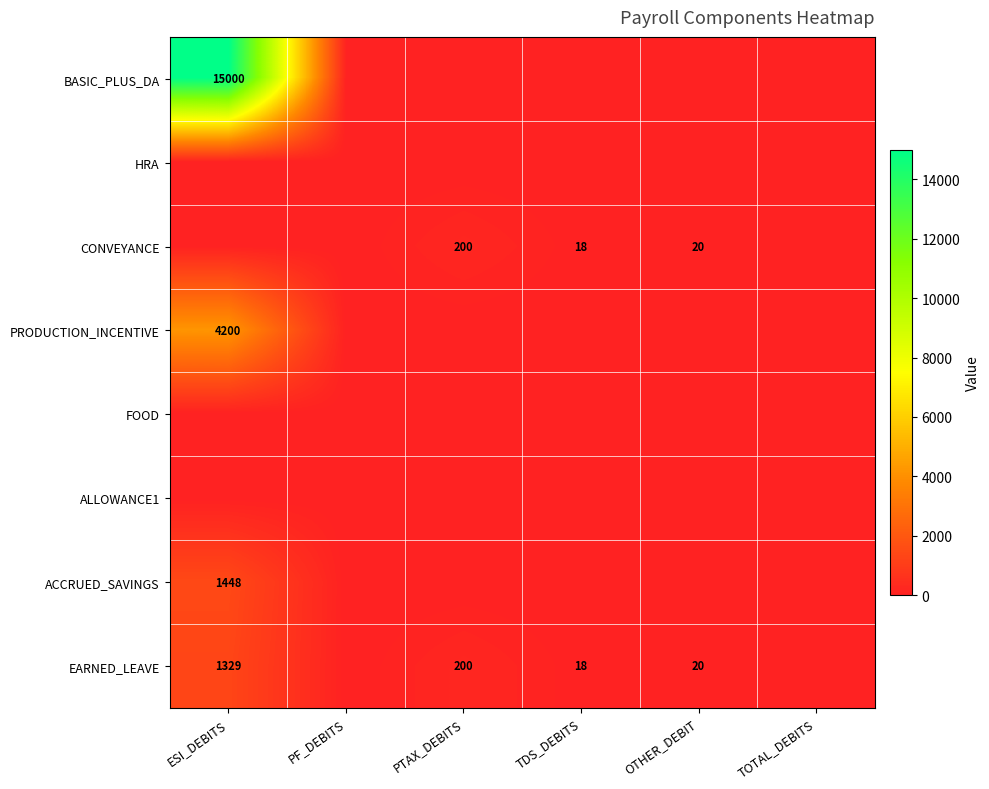

The value of CONVEYANCE at OTHER_DEBIT is 20. True or false?

True